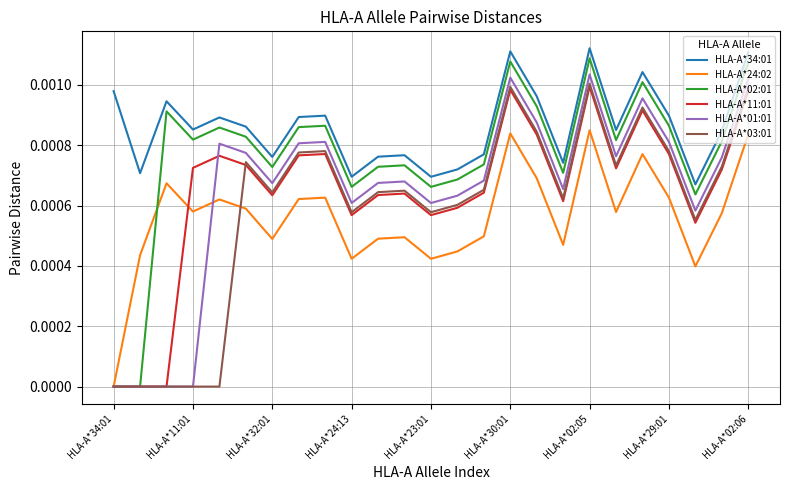

True or false: HLA-A*34:01 and HLA-A*02:01 intersect in this chart.

False